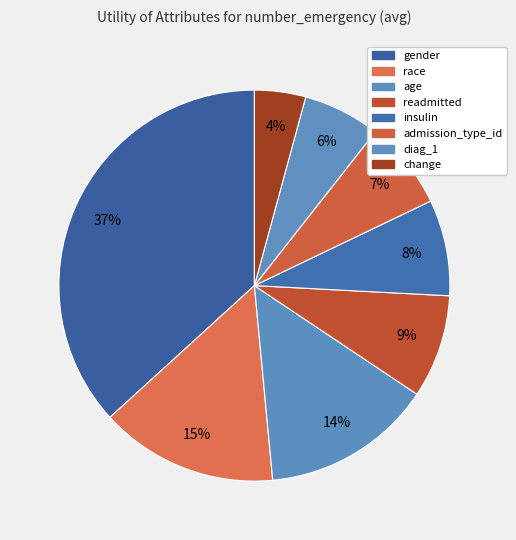

Count the number of slices in the pie.

8